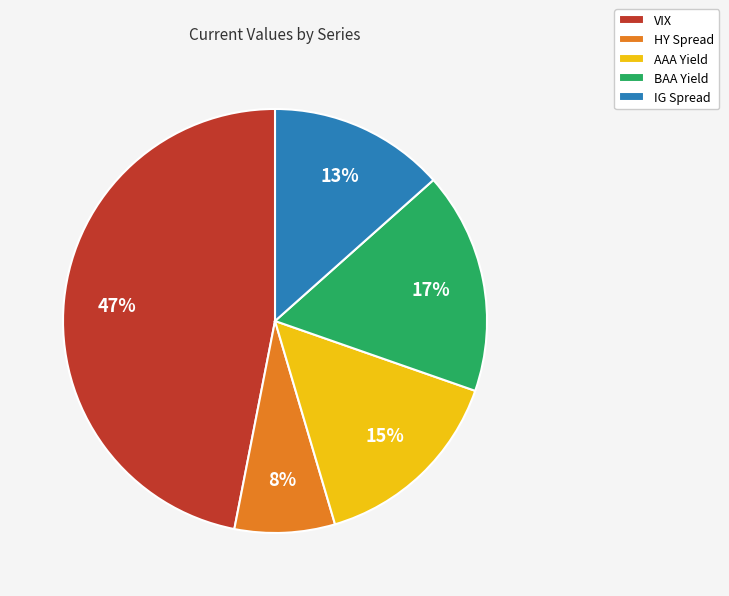

Which has a higher value, IG Spread or VIX?

VIX